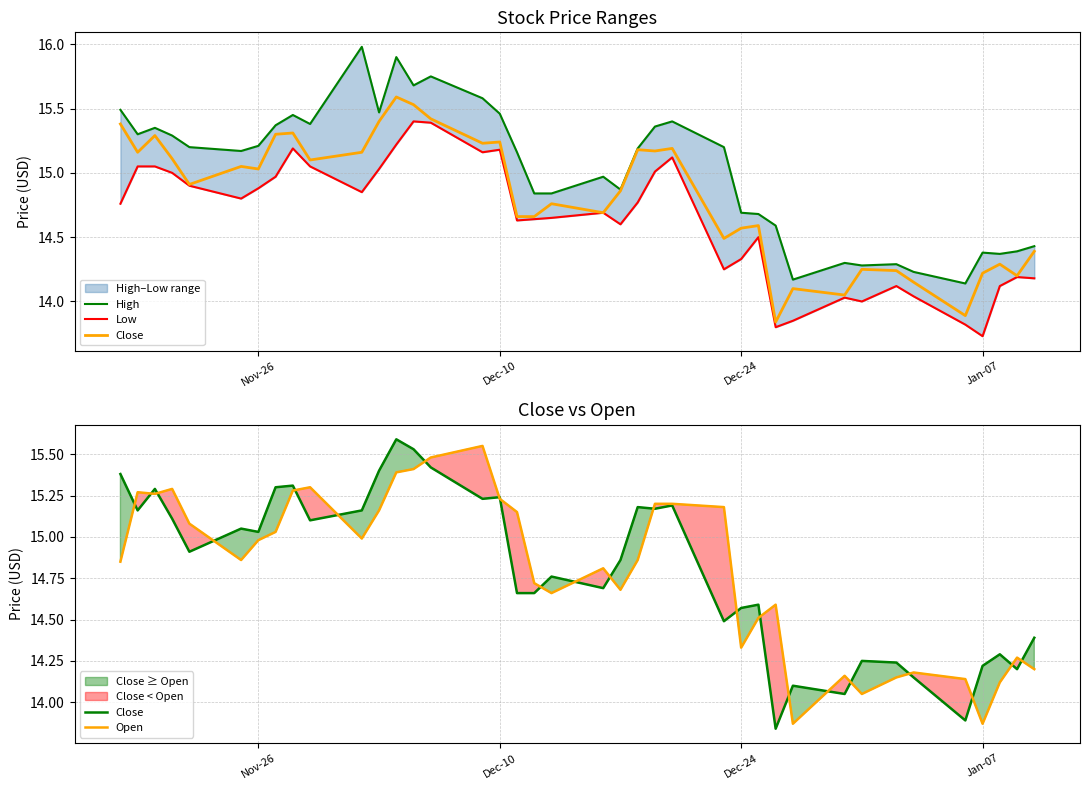

Is the value of High at 35 greater than the value of Close at 29?

Yes